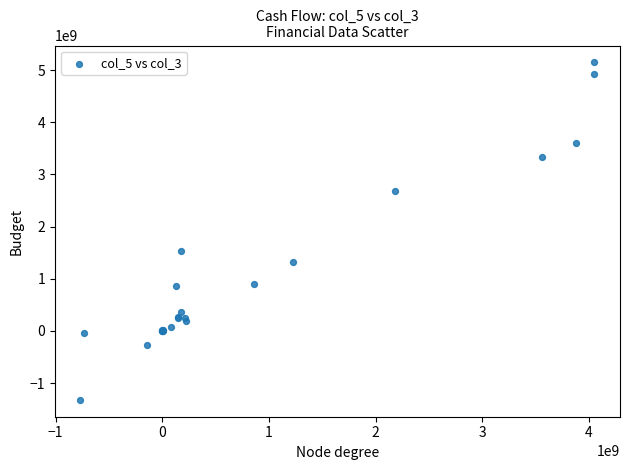

What Y value in the scatter plot is closest to 1912990632?

1541633604.7